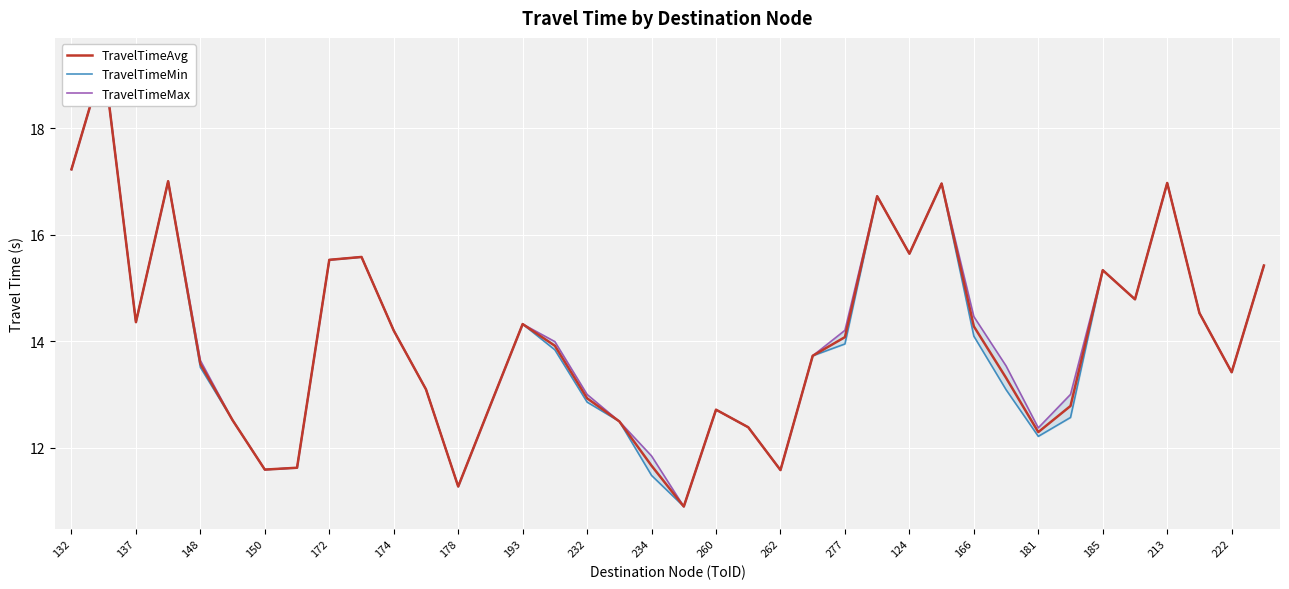

How many interior local peaks does the TravelTimeMin series have?

9